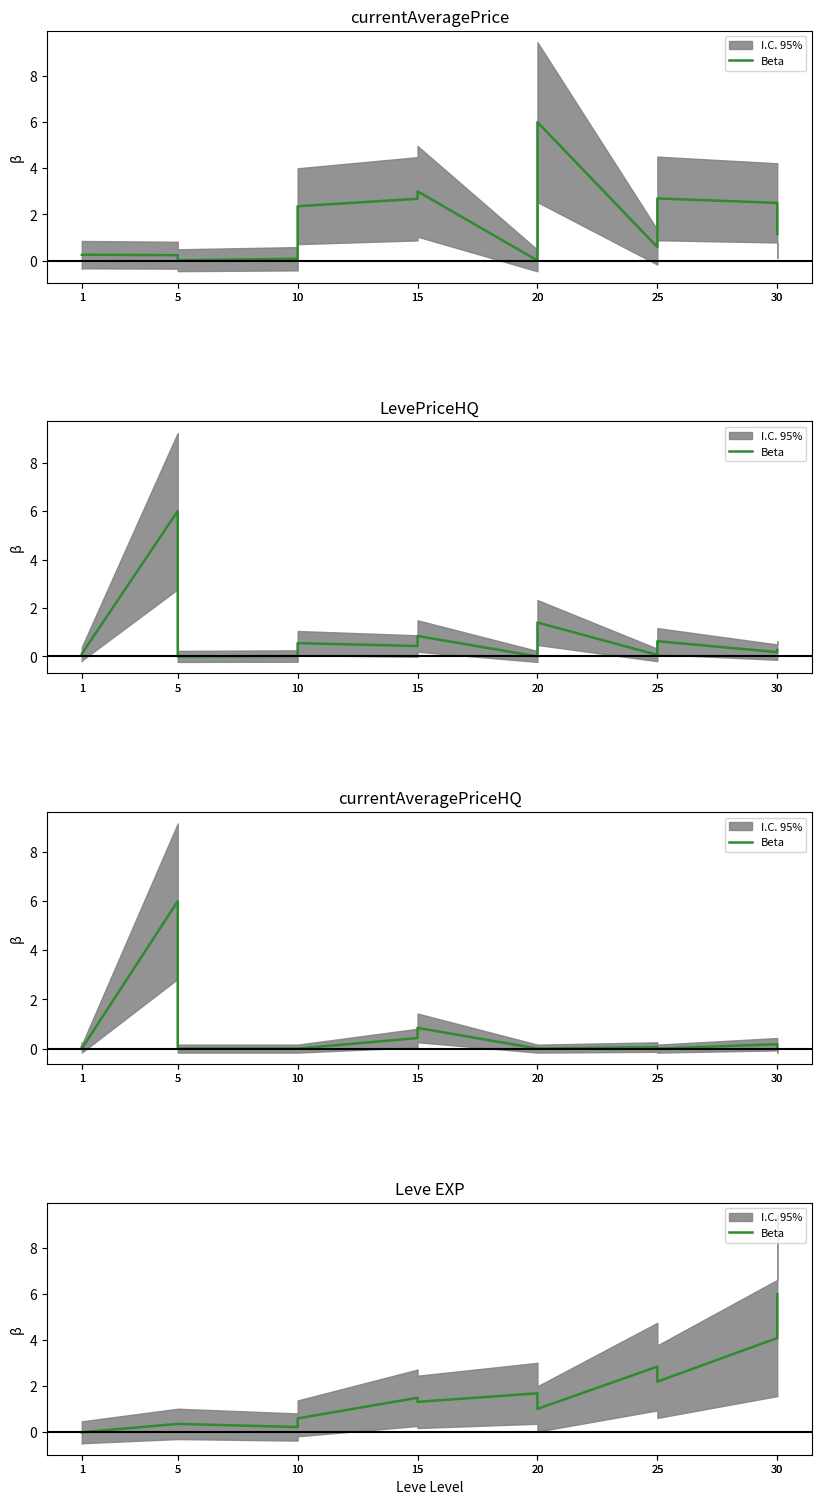

What is the greatest value displayed?

6.0